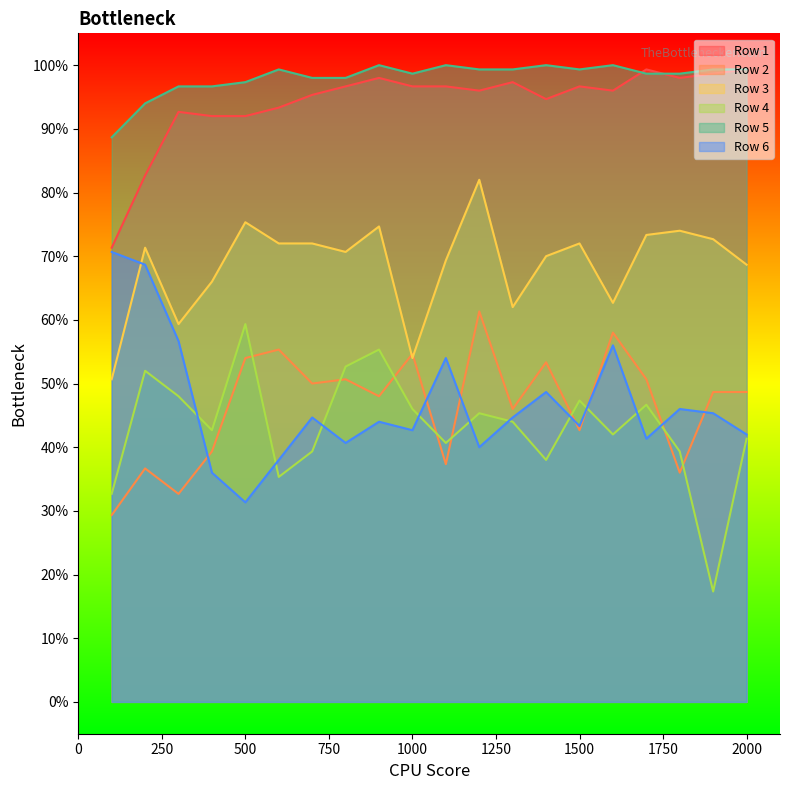

List the labels in order of Row 5 value, smallest first.

100, 200, 300, 400, 500, 700, 800, 1000, 1700, 1800, 600, 1200, 1300, 1500, 1900, 2000, 900, 1100, 1400, 1600